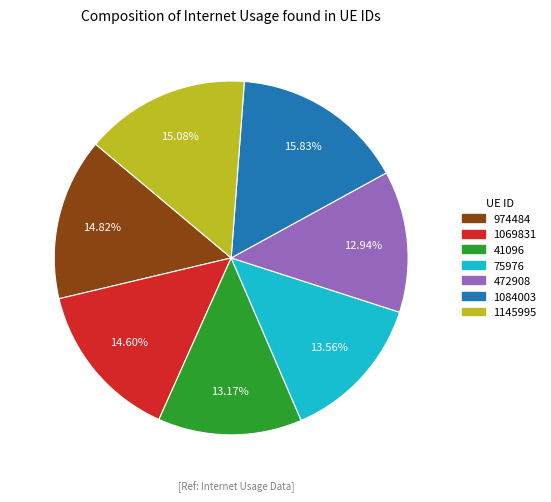

Does any single category account for the majority?

No